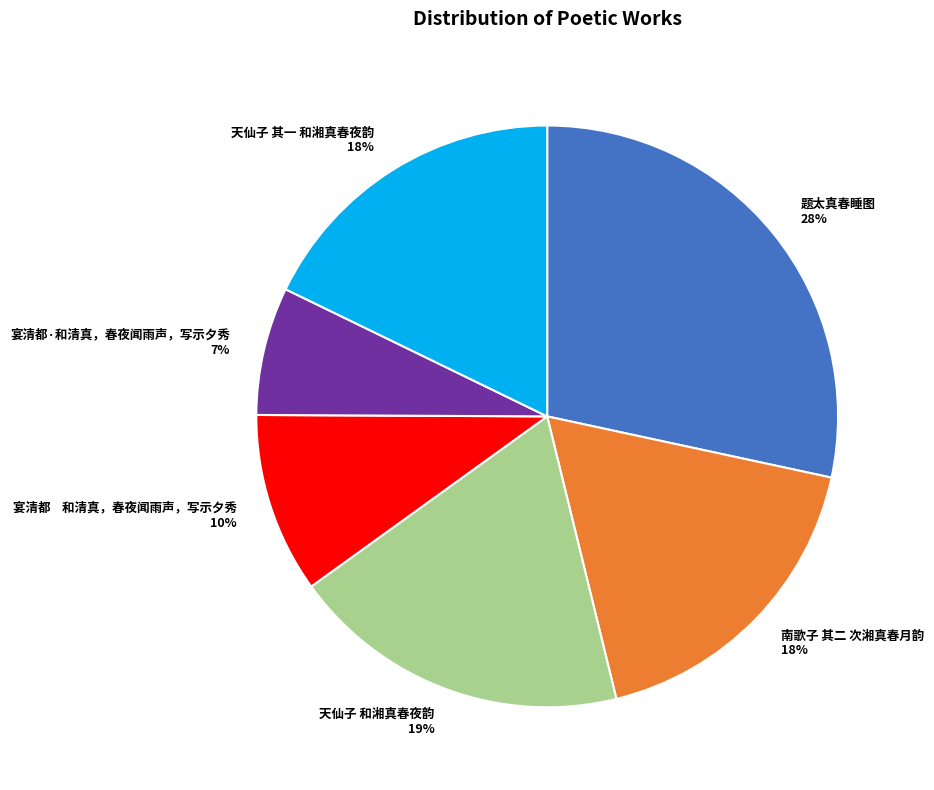

Does 题太真春睡图 account for over 50% of the chart?

No